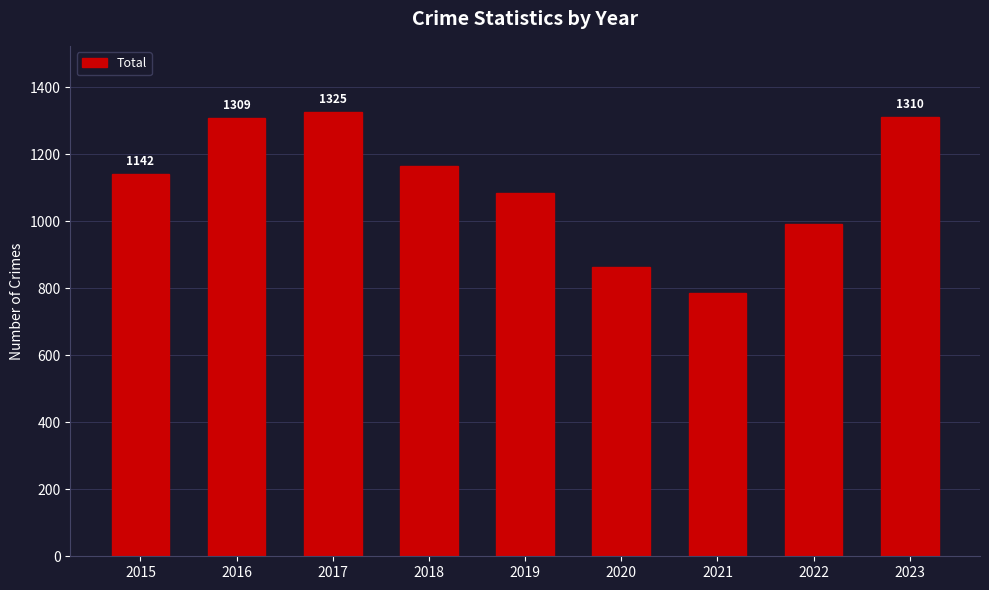

Which has a higher value, 2020 or 2016?

2016